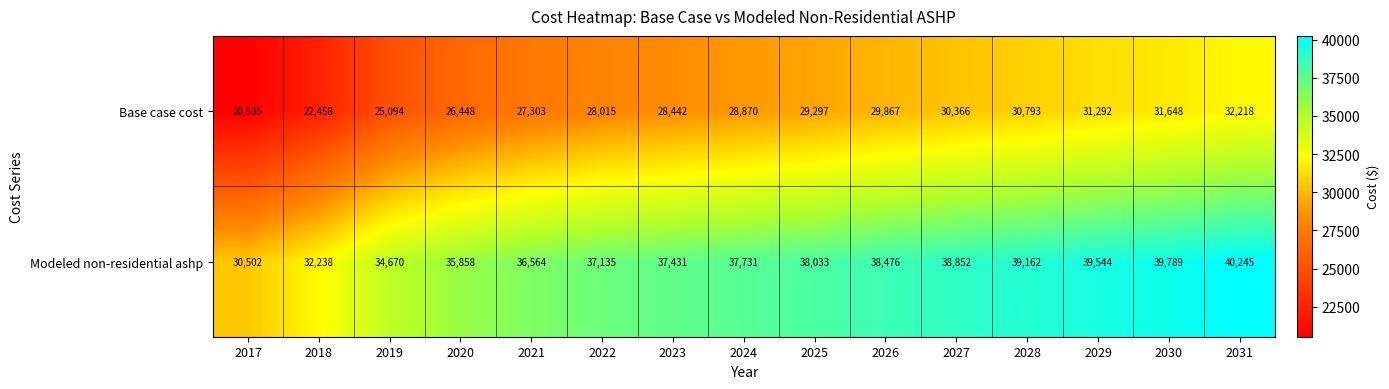

What is the approximate value of Base case cost at 2029?

31292